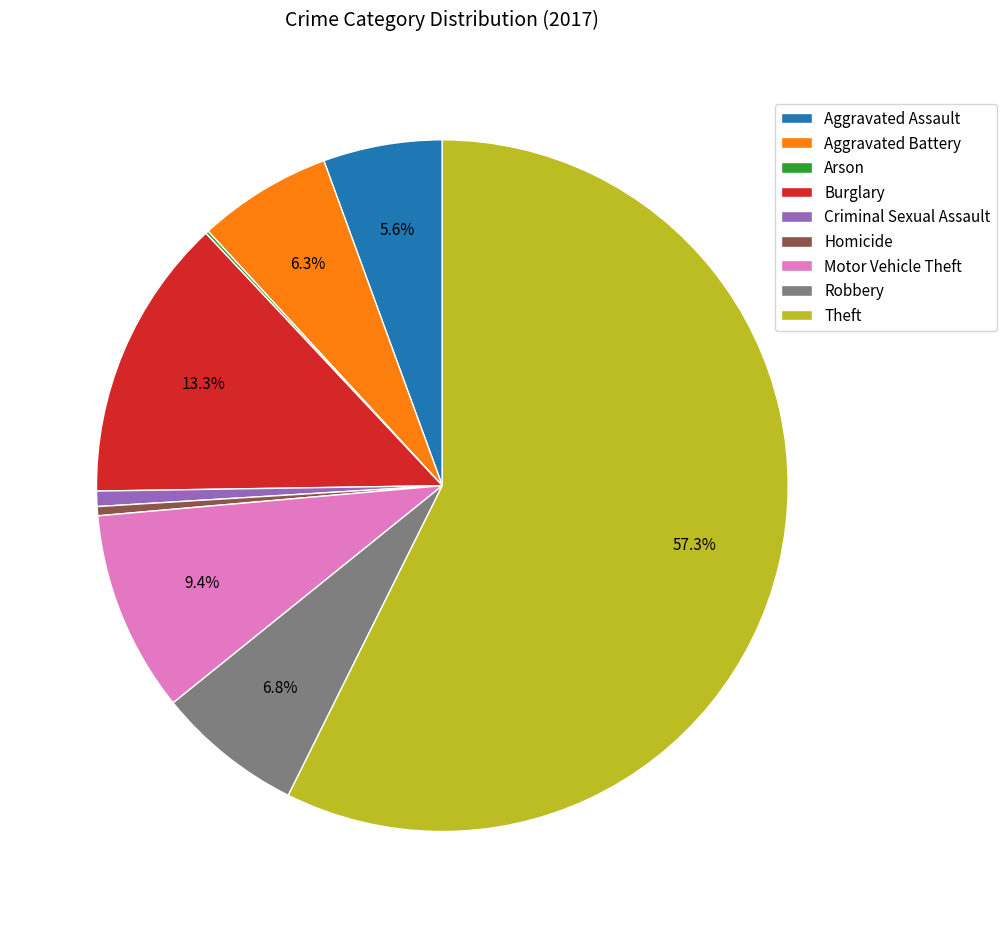

The Homicide slice represents 0% of the pie. True or false?

True